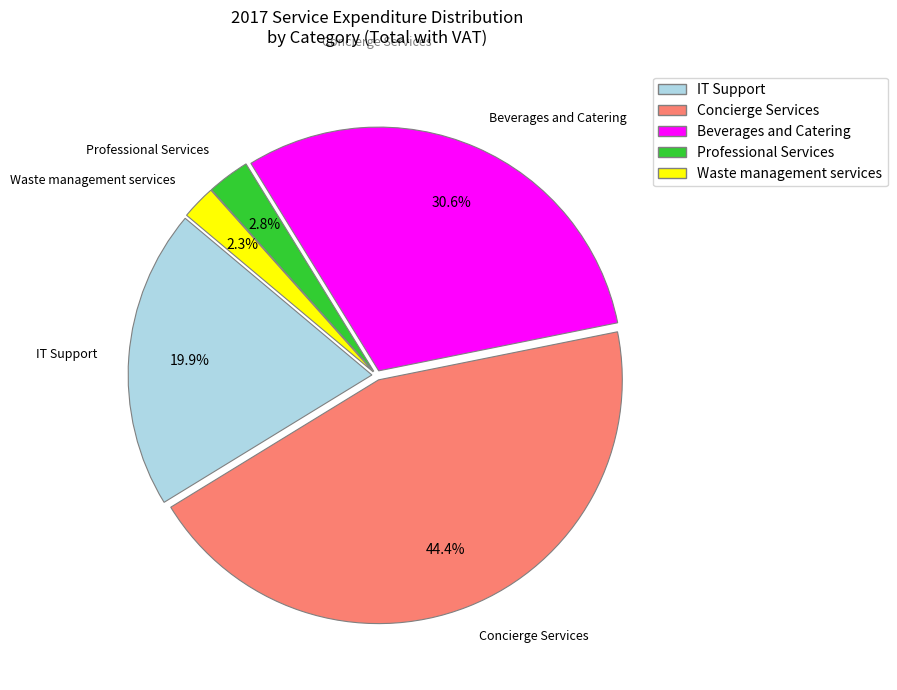

Does any single category account for the majority?

No